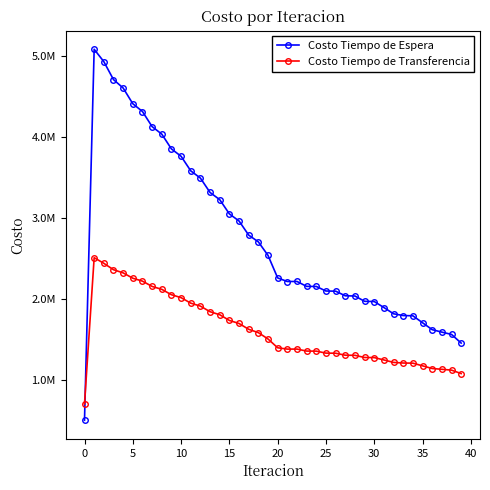

Does the chart have visible grid lines?

No